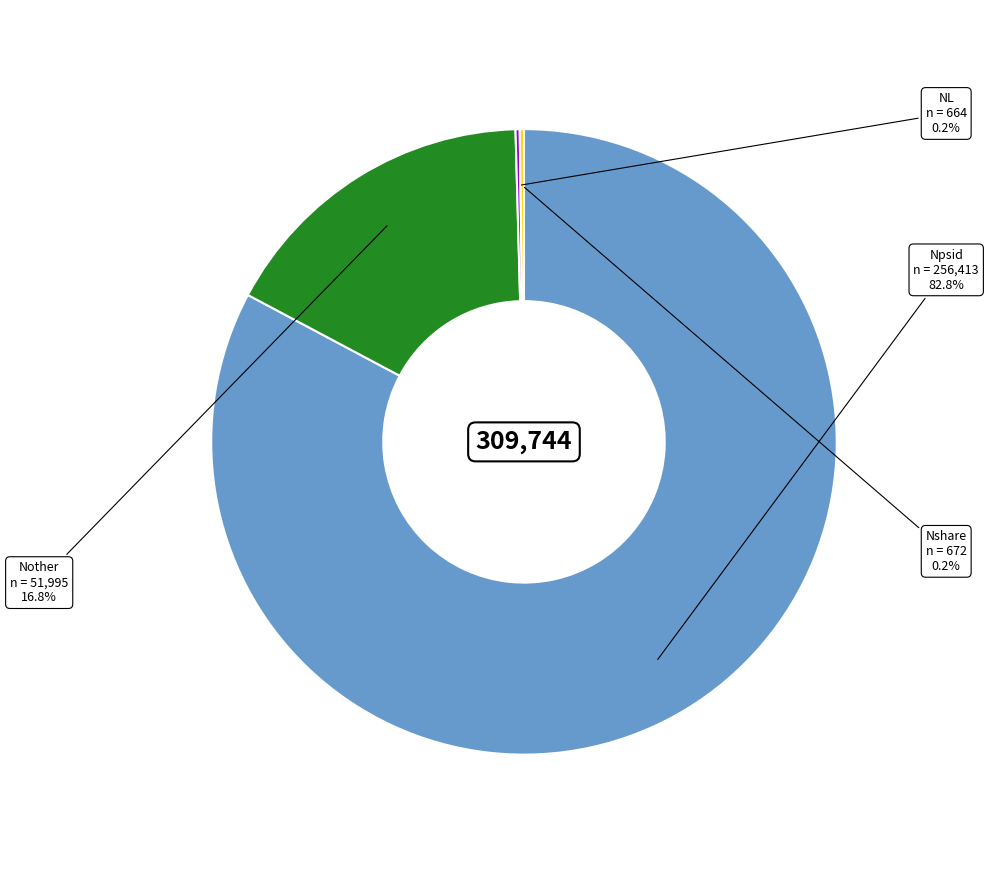

What is the total percentage of Npsid and Nother?

99.6%